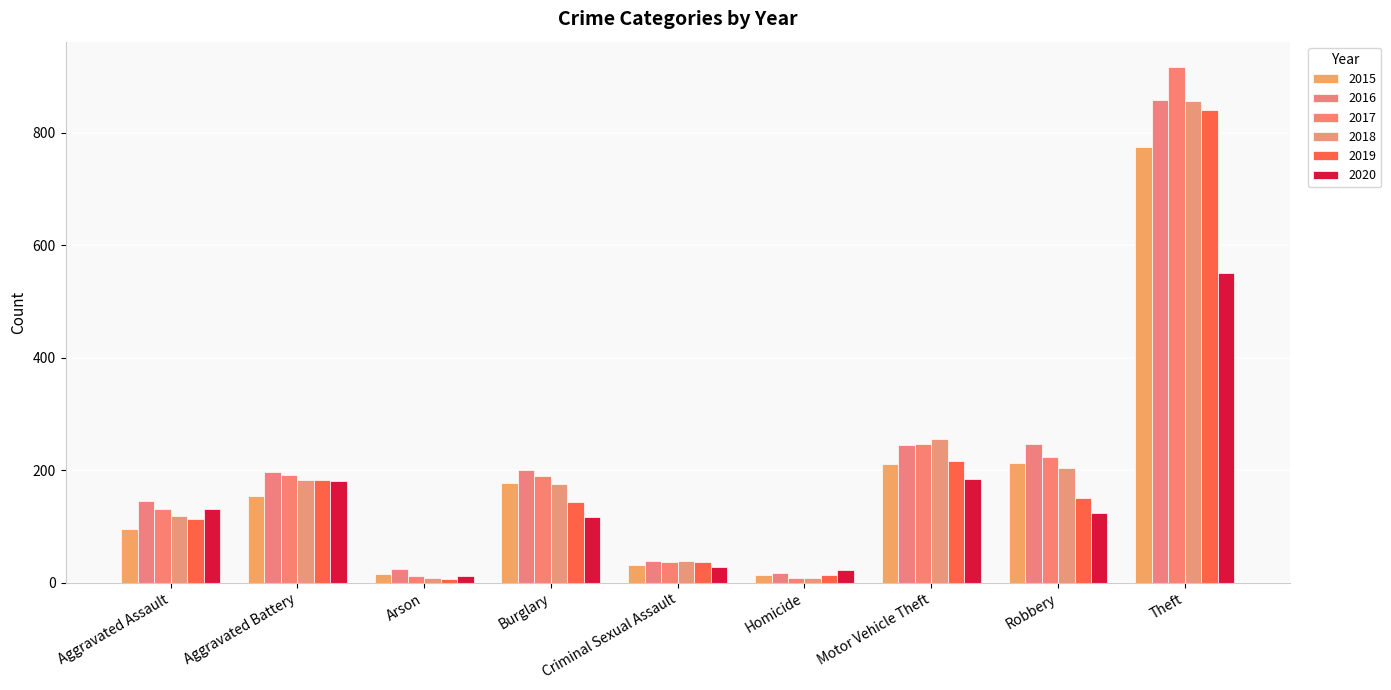

Which label corresponds to the largest value in the chart?

Theft